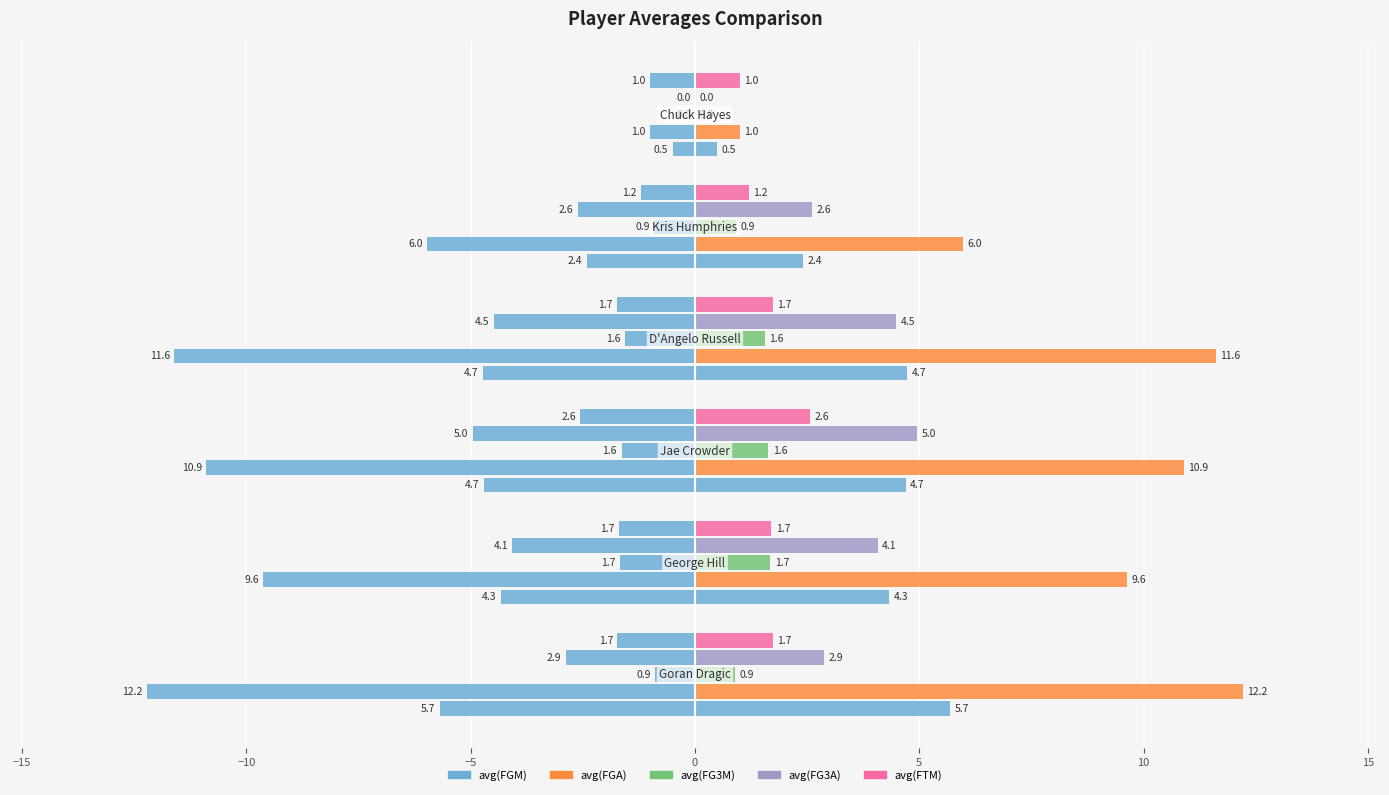

What is the maximum value shown in the chart?

12.2